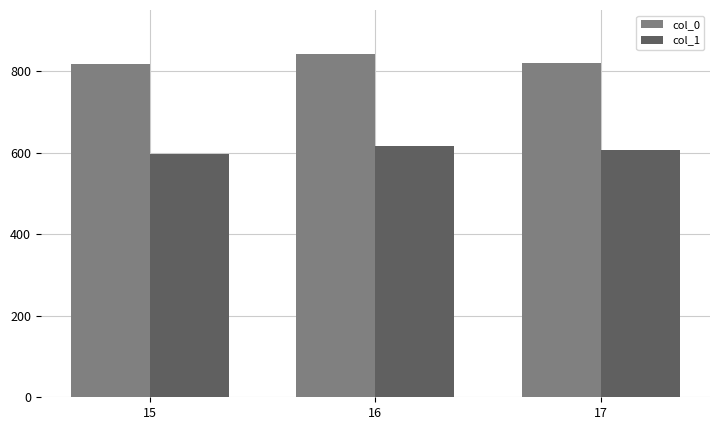

Which series has the largest range (max minus min)?

col_0